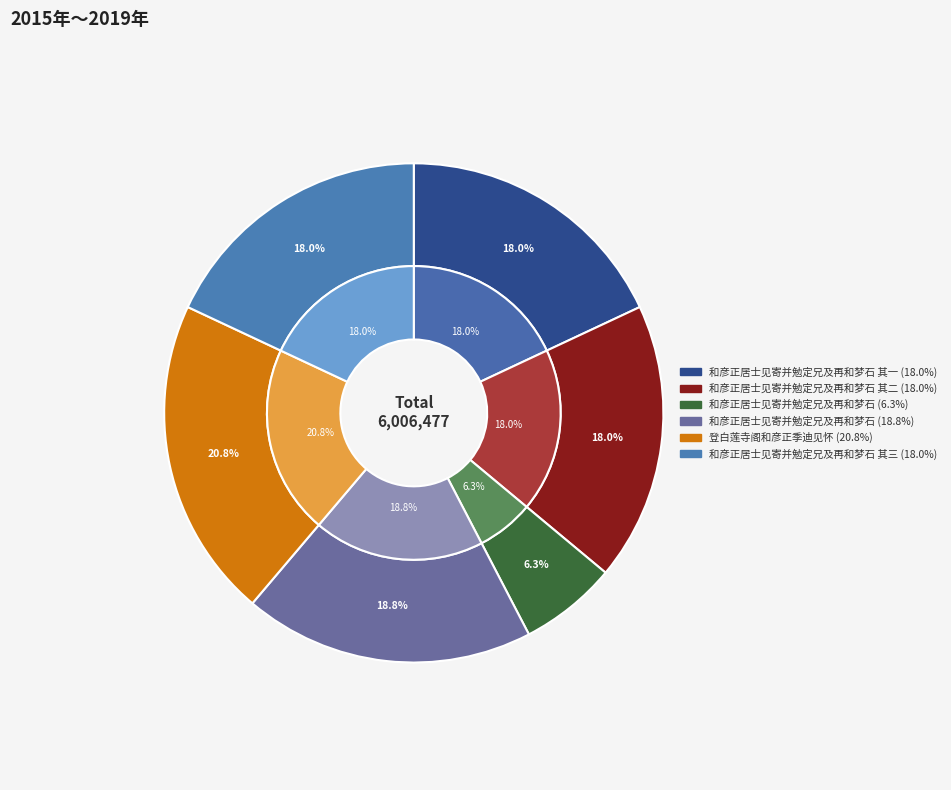

What is the smallest slice in the pie chart?

和彦正居士见寄并勉定兄及再和梦石